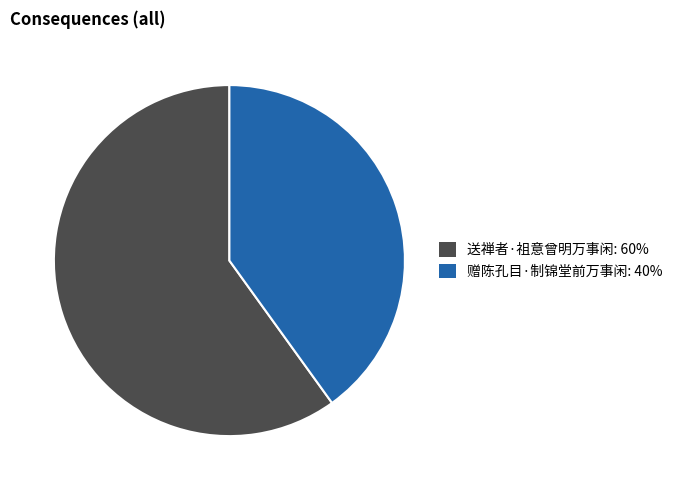

Is the sum of 送禅者·祖意曾明万事闲: 60% and 赠陈孔目·制锦堂前万事闲: 40% greater than half?

Yes